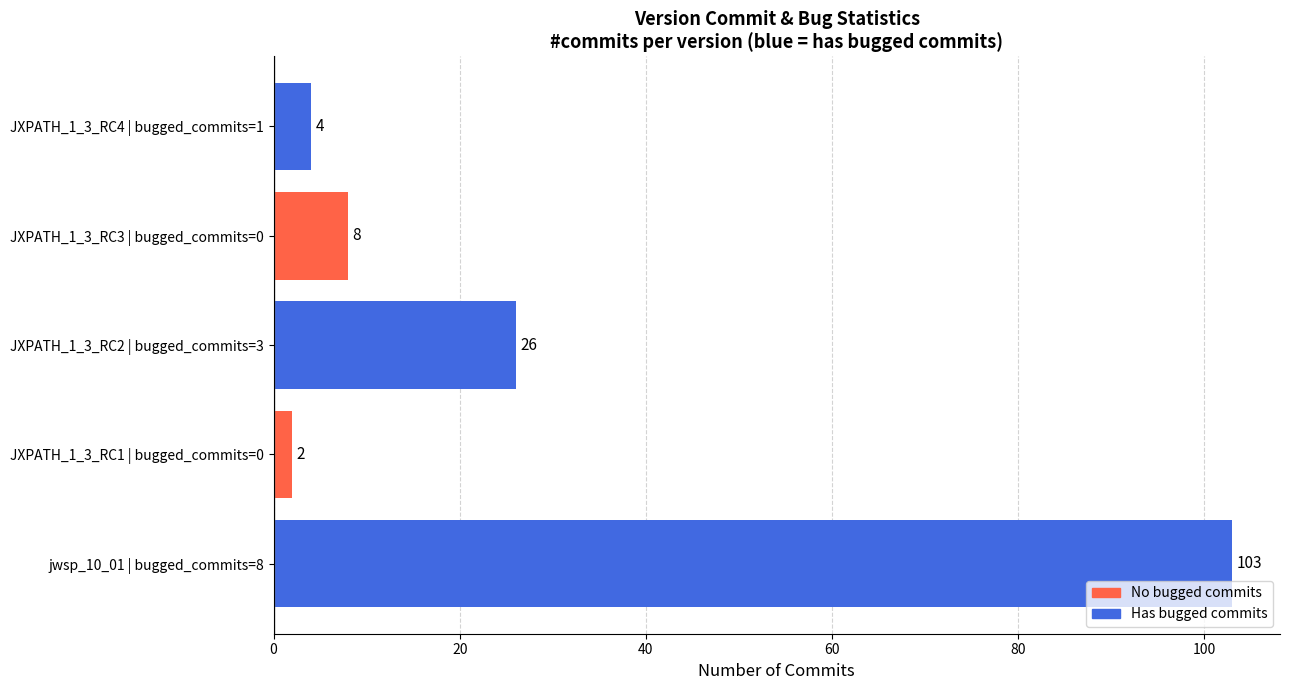

List the labels in order of value, largest first.

jwsp_10_01 | bugged_commits=8, JXPATH_1_3_RC2 | bugged_commits=3, JXPATH_1_3_RC3 | bugged_commits=0, JXPATH_1_3_RC4 | bugged_commits=1, JXPATH_1_3_RC1 | bugged_commits=0